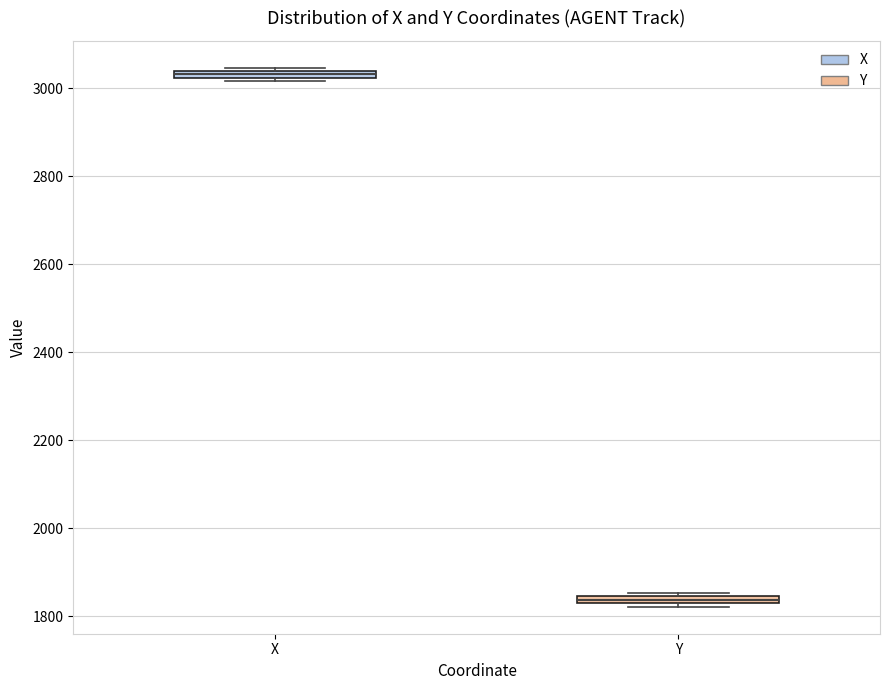

Where is the upper edge of the box for Y on the y-axis? The values are not printed on the chart, so give them approximately, as read against the axis.

1840